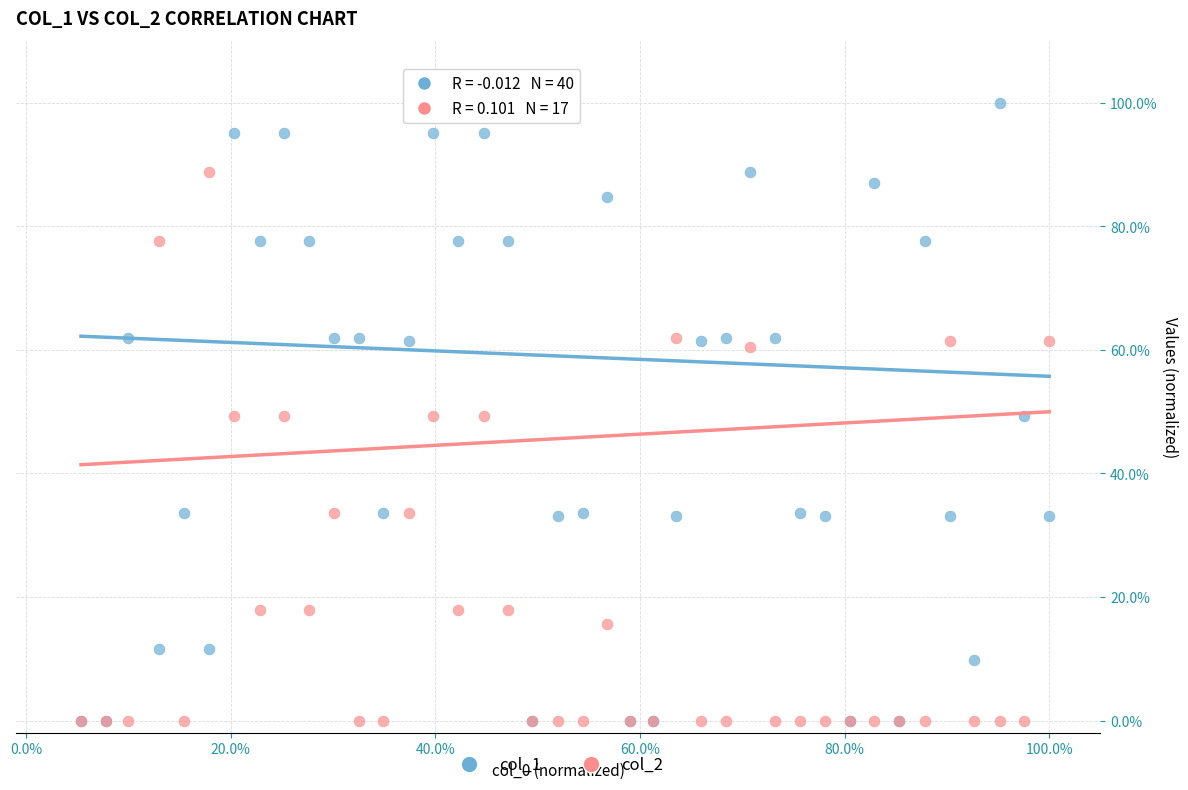

Which series has the largest Y range (max minus min)?

col_1